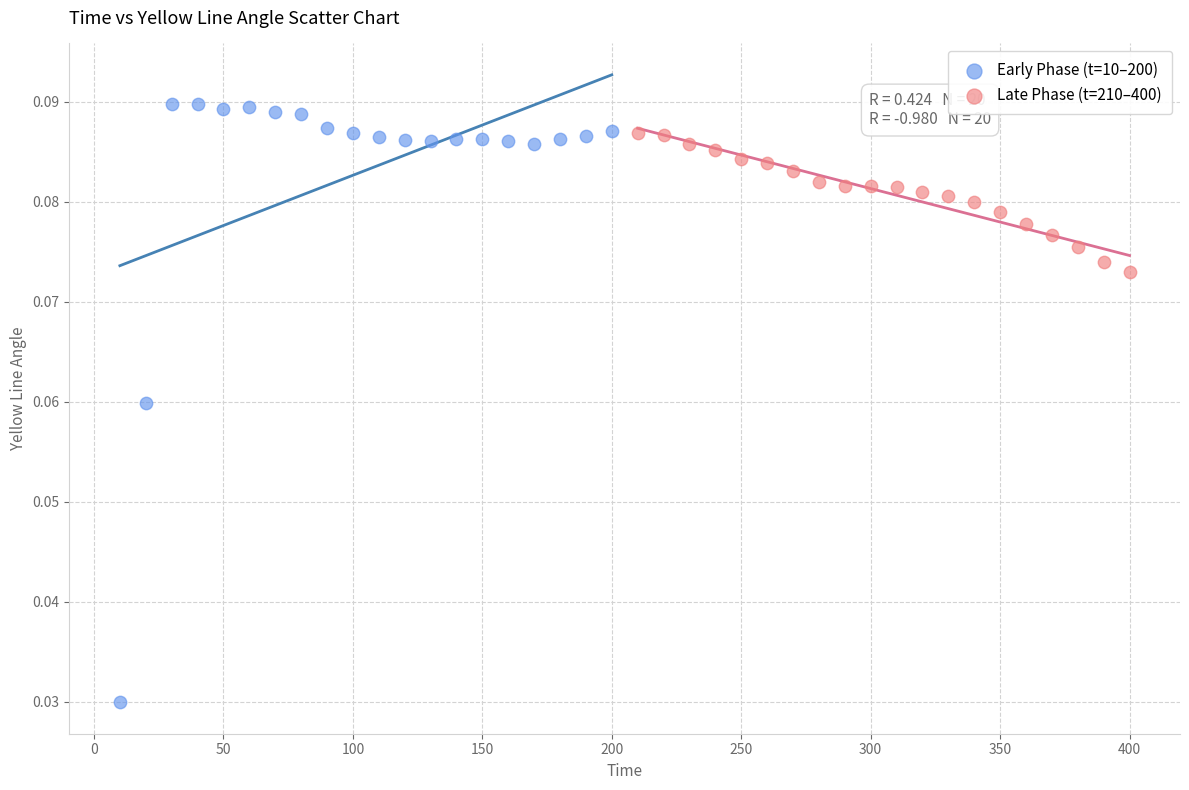

Which series contains the lowest Y value?

Early Phase (t=10–200)